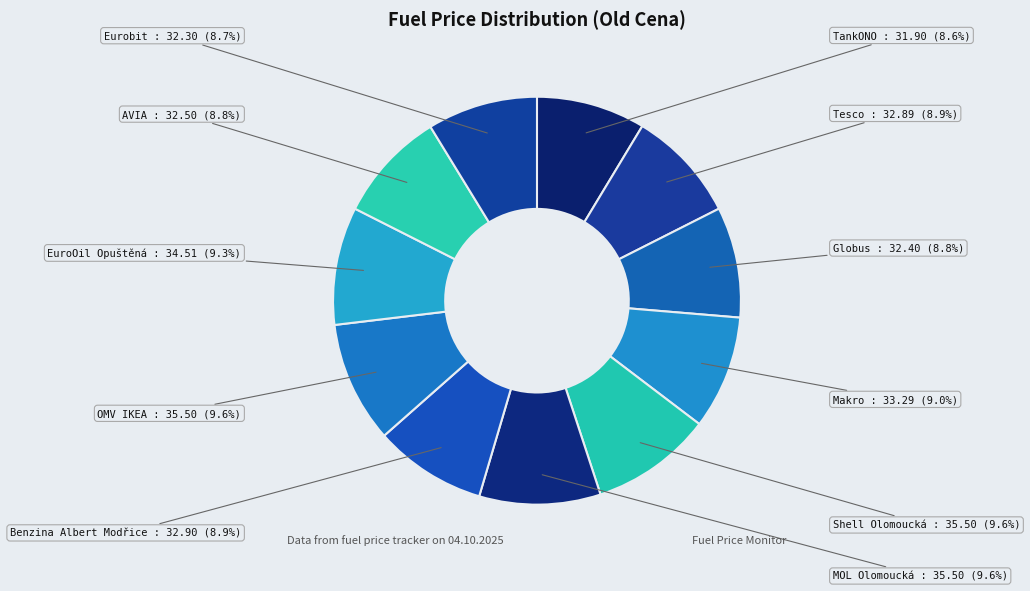

What is the ratio of the value at EuroOil Opuštěná to the value at TankONO?

1.1